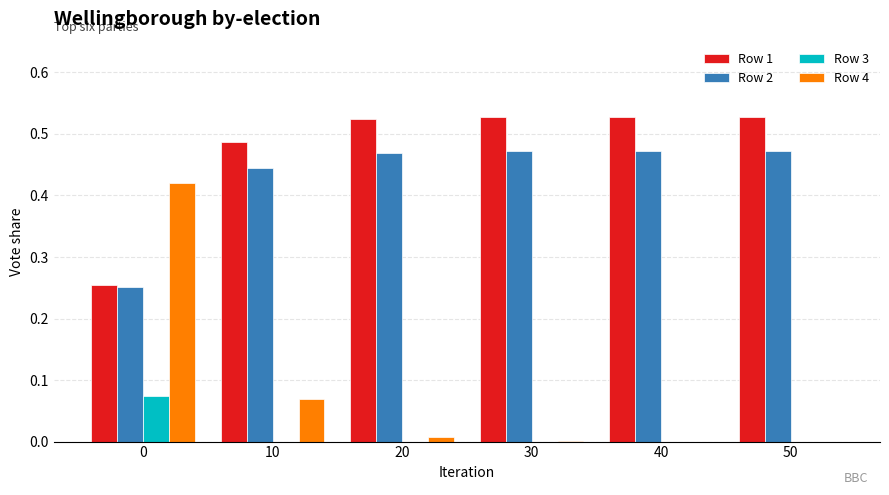

What is the sum of all Row 2 values?

2.6